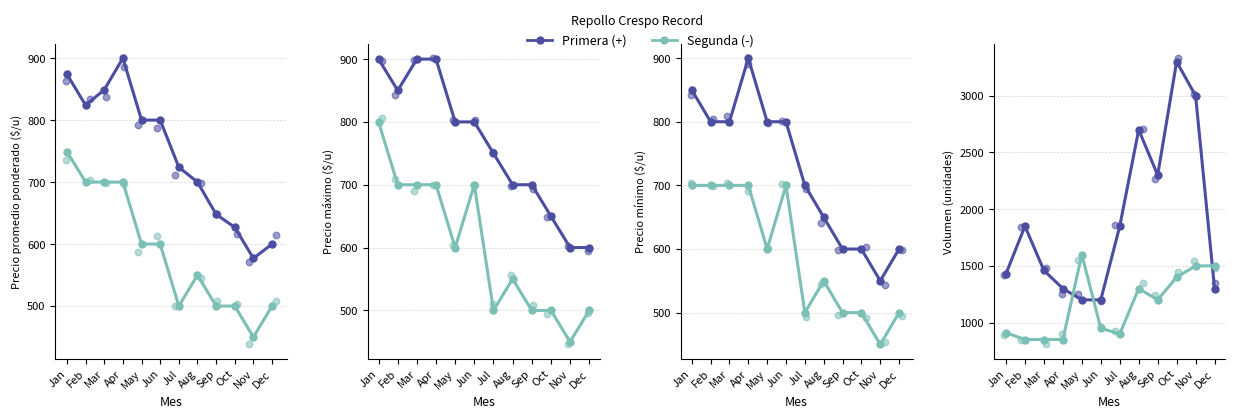

Which series contains the lowest Y value?

Segunda (-)